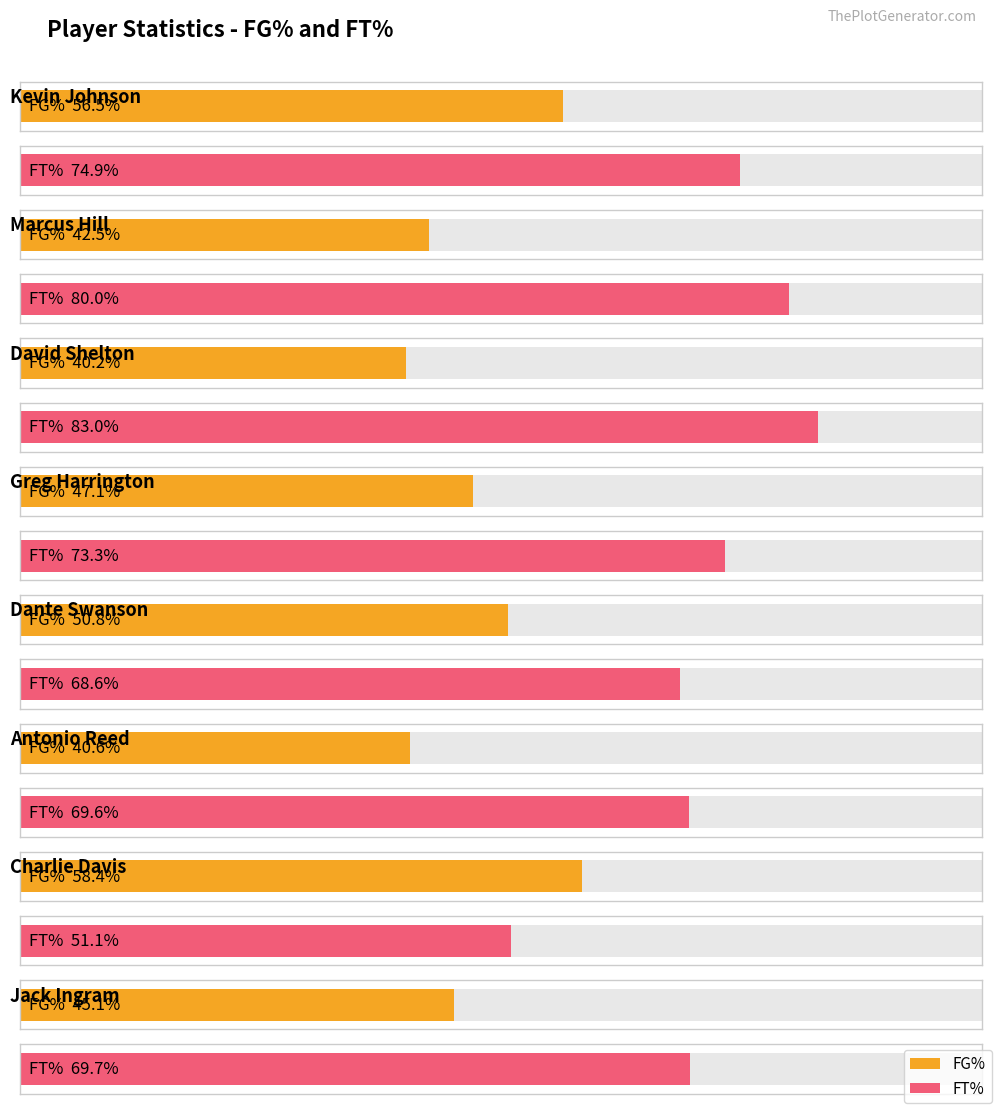

How many bars are there in each group?

2